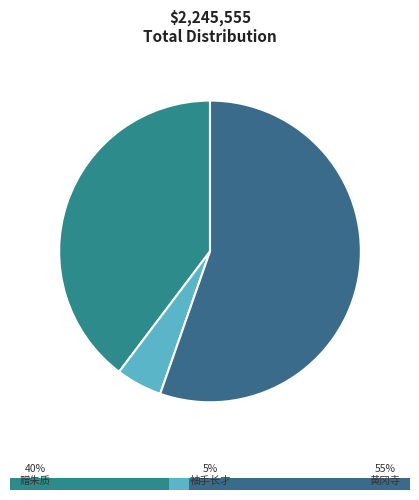

What is the change in value from 赠朱质·袖手长才世路轻 to 黄冈寺，赠朱质夫?

+1132017